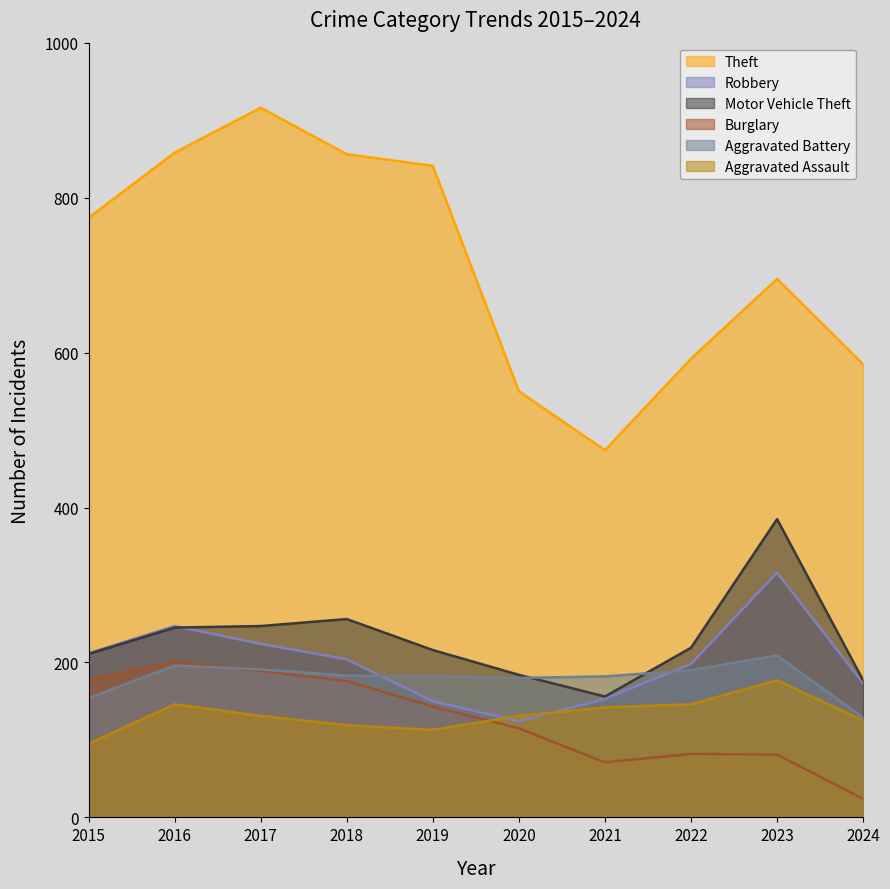

True or false: Burglary and Aggravated Assault intersect in this chart.

True